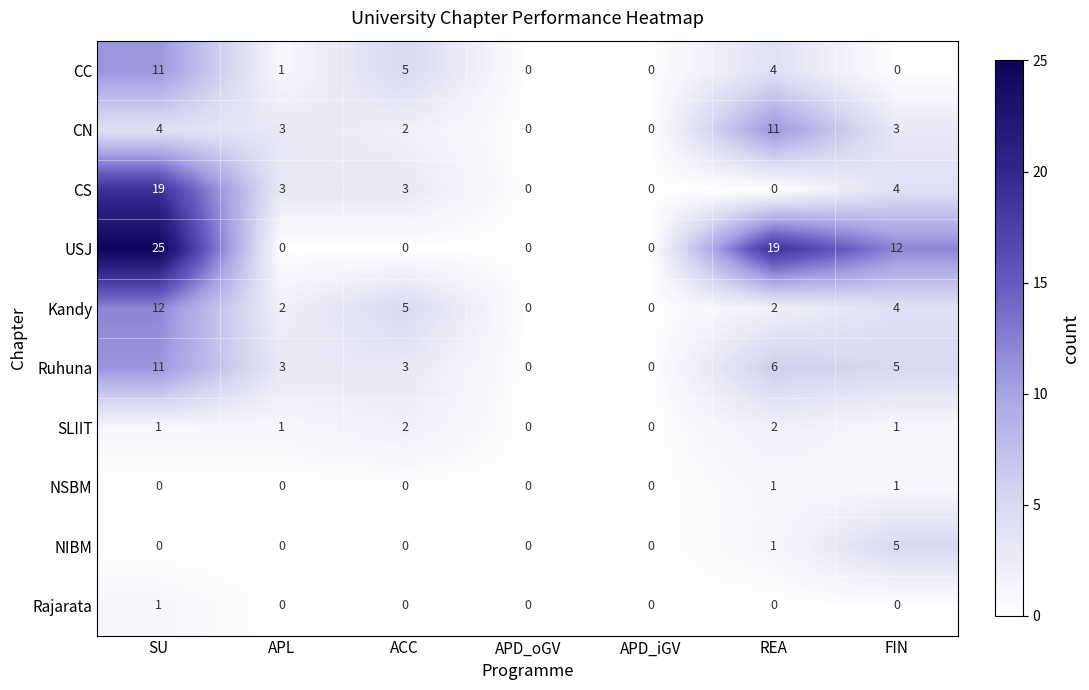

What is the difference between the maximum and minimum values in the Kandy series?

12